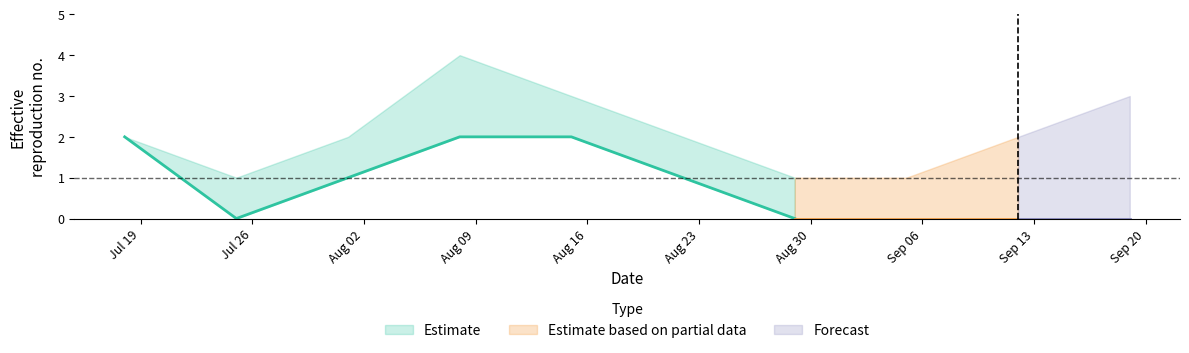

Reading left to right, what are all the values shown in this chart?

estimate: 2	0	1	2	2	1	0	0	0	0
lower: 2	0	1	2	2	1	0	0	0	0
upper: 2	1	2	4	3	2	1	1	2	3